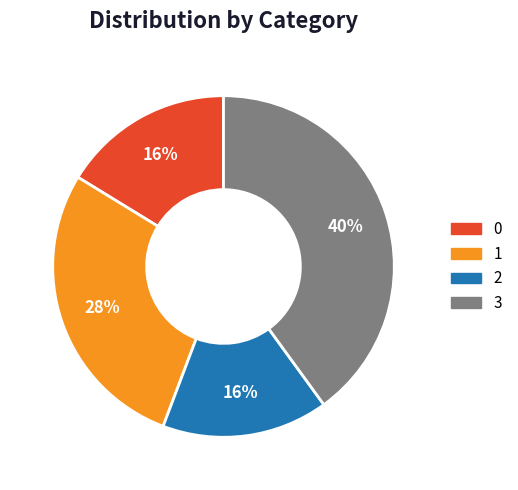

True or false: 2 accounts for 8% of the total.

False